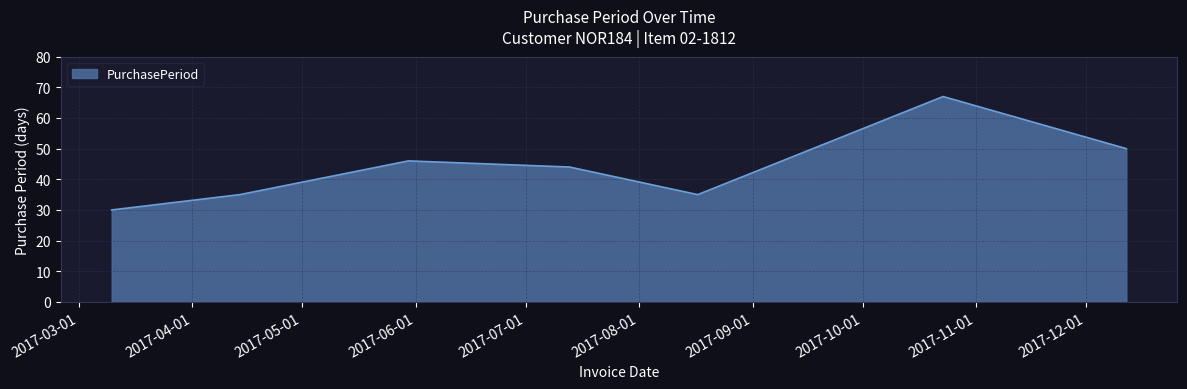

Reading left to right, list all the values displayed in this chart.

30	35	46	44	35	67	50